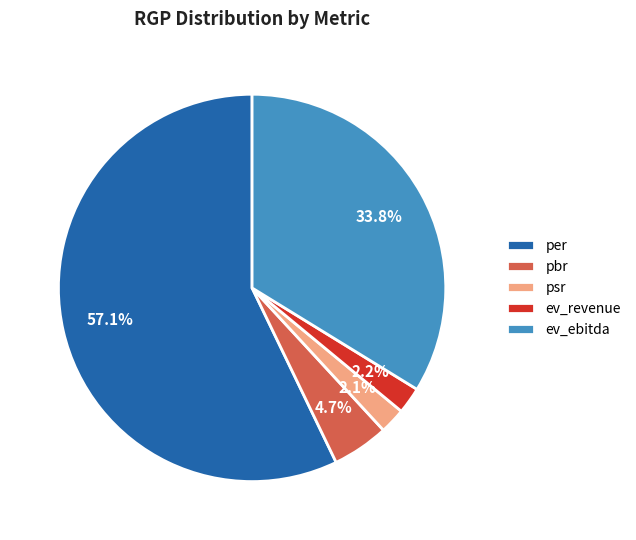

Which slice represents more than half of the pie?

per